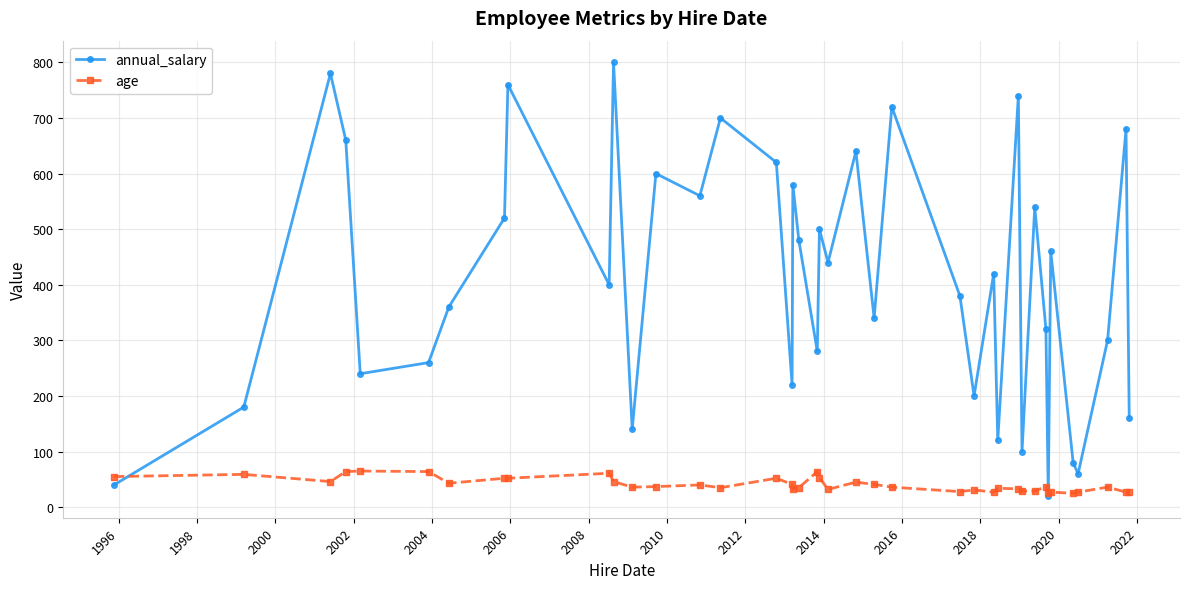

List the series in order of their overall mean, lowest first.

age, annual_salary